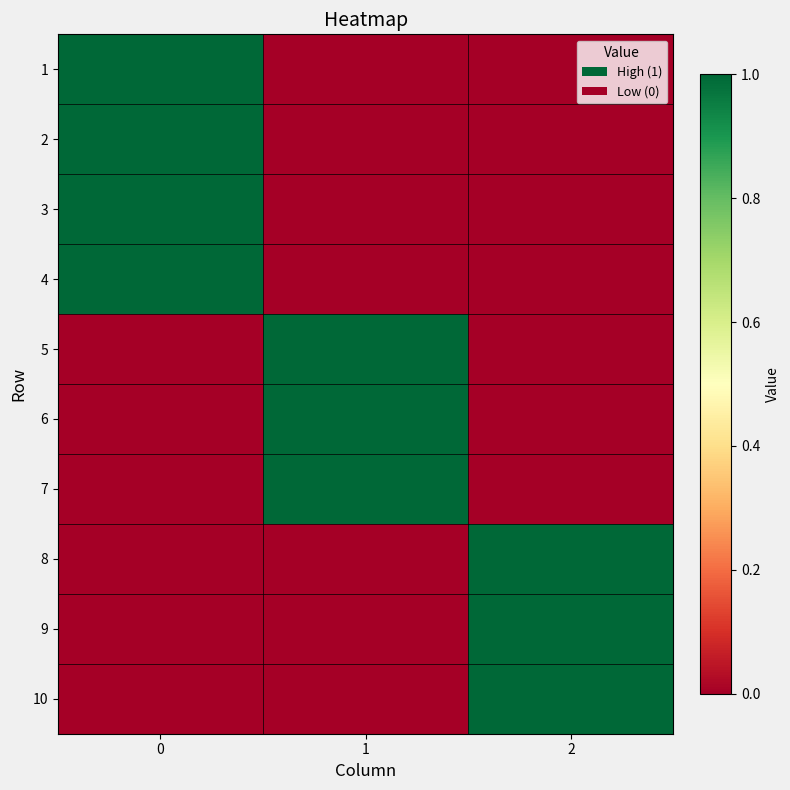

Reading left to right, transcribe all the data shown in this chart.

1: 0=1	1=0	2=0
2: 0=1	1=0	2=0
3: 0=1	1=0	2=0
4: 0=1	1=0	2=0
5: 0=0	1=1	2=0
6: 0=0	1=1	2=0
7: 0=0	1=1	2=0
8: 0=0	1=0	2=1
9: 0=0	1=0	2=1
10: 0=0	1=0	2=1